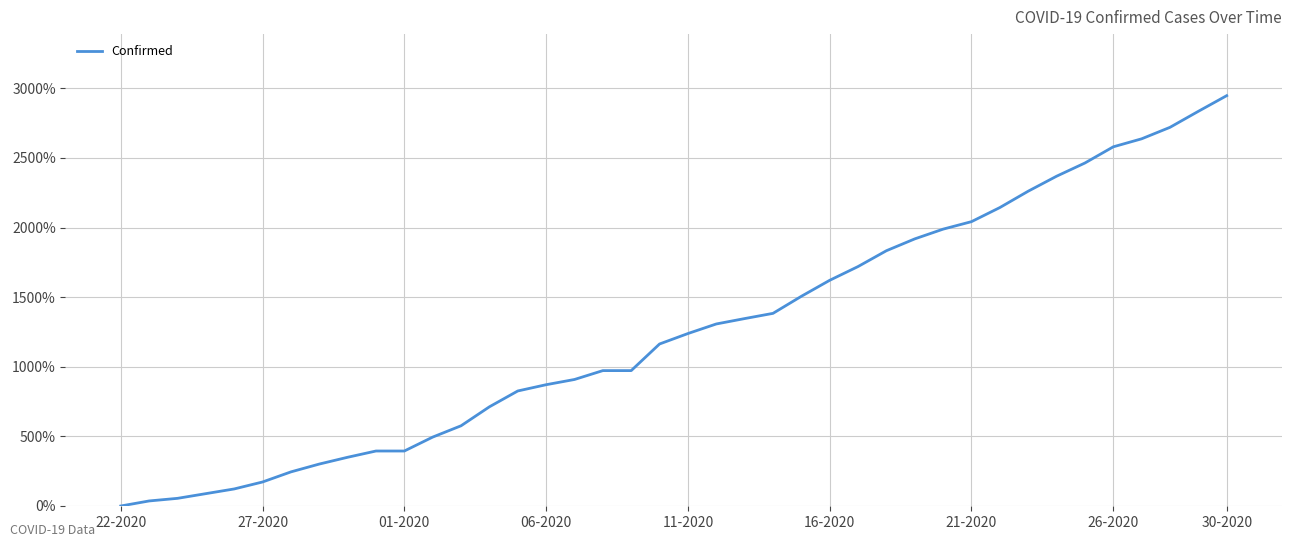

Does the chart have visible grid lines?

Yes